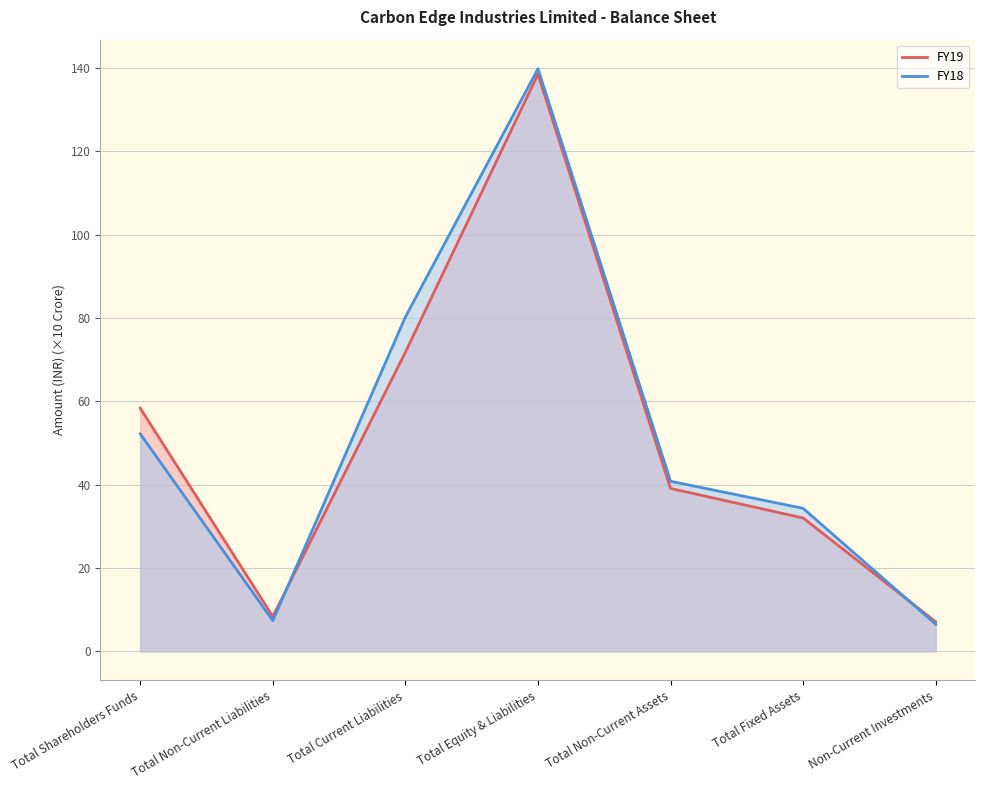

How many intersections are there between FY19 and FY18?

2